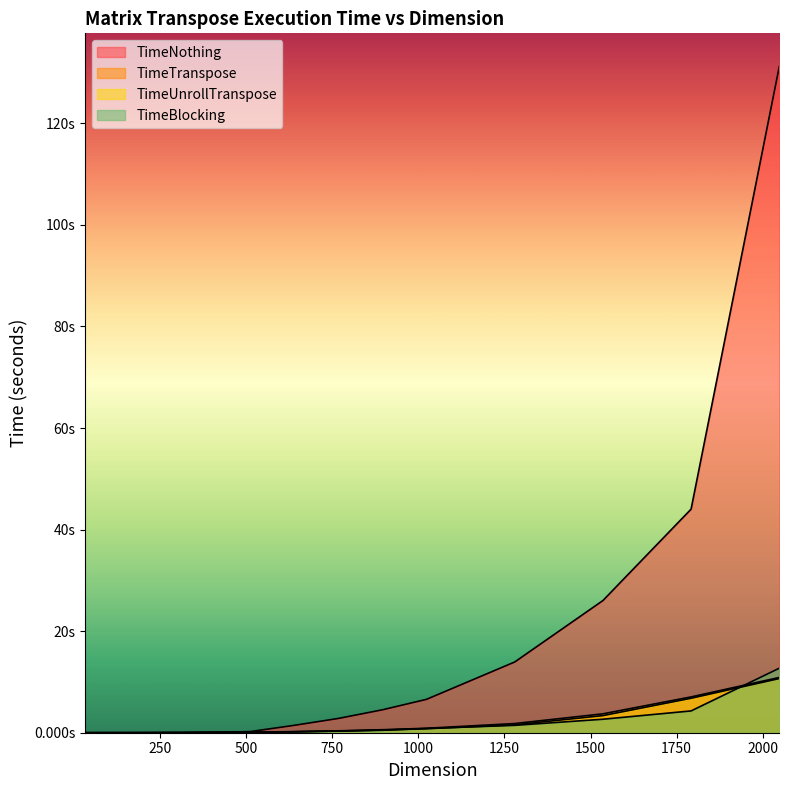

What are all the series names shown in the legend?

TimeNothing, TimeTranspose, TimeUnrollTranspose, TimeBlocking